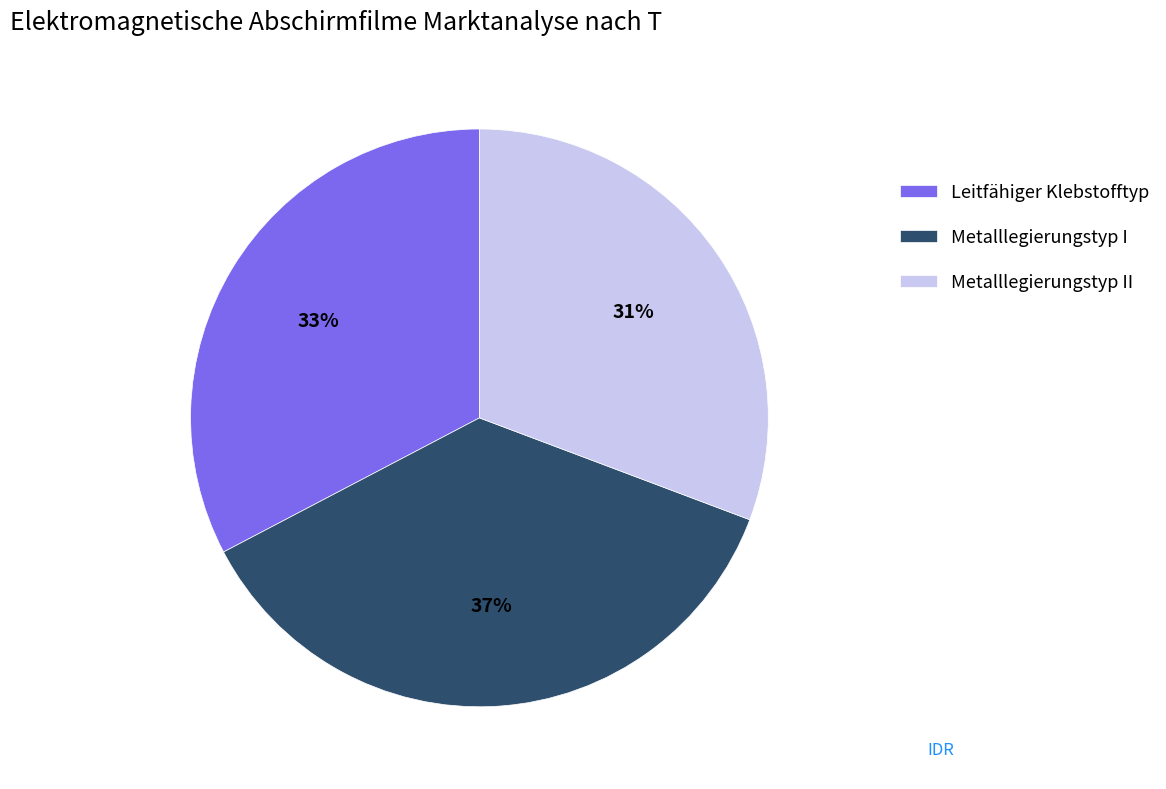

Rank the categories by value from highest to lowest.

Metalllegierungstyp I, Leitfähiger Klebstofftyp, Metalllegierungstyp II